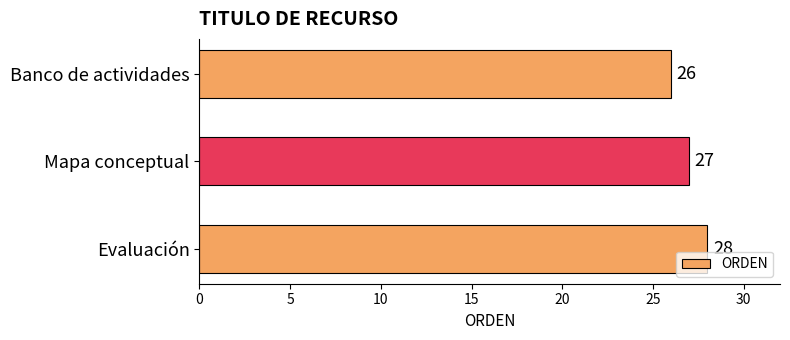

Rank the categories by value from lowest to highest.

Banco de actividades, Mapa conceptual, Evaluación